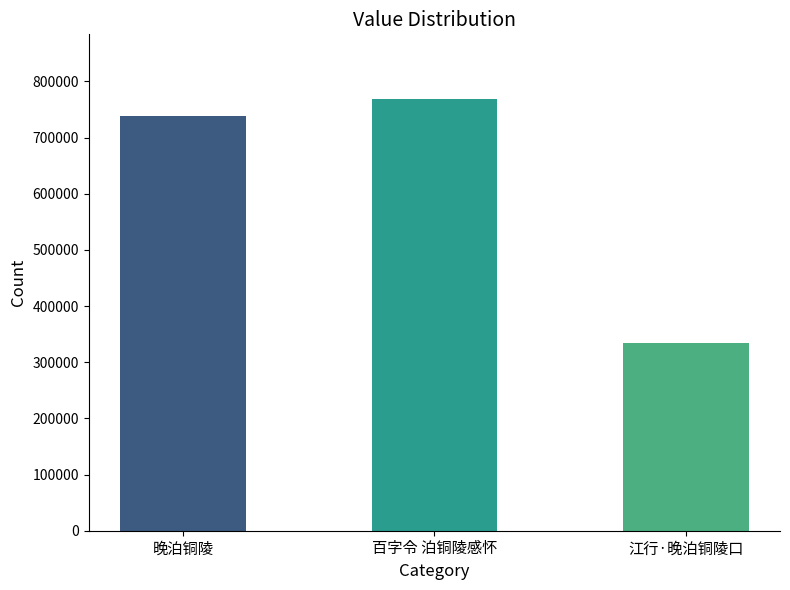

Which category has the highest value across all series?

百字令 泊铜陵感怀